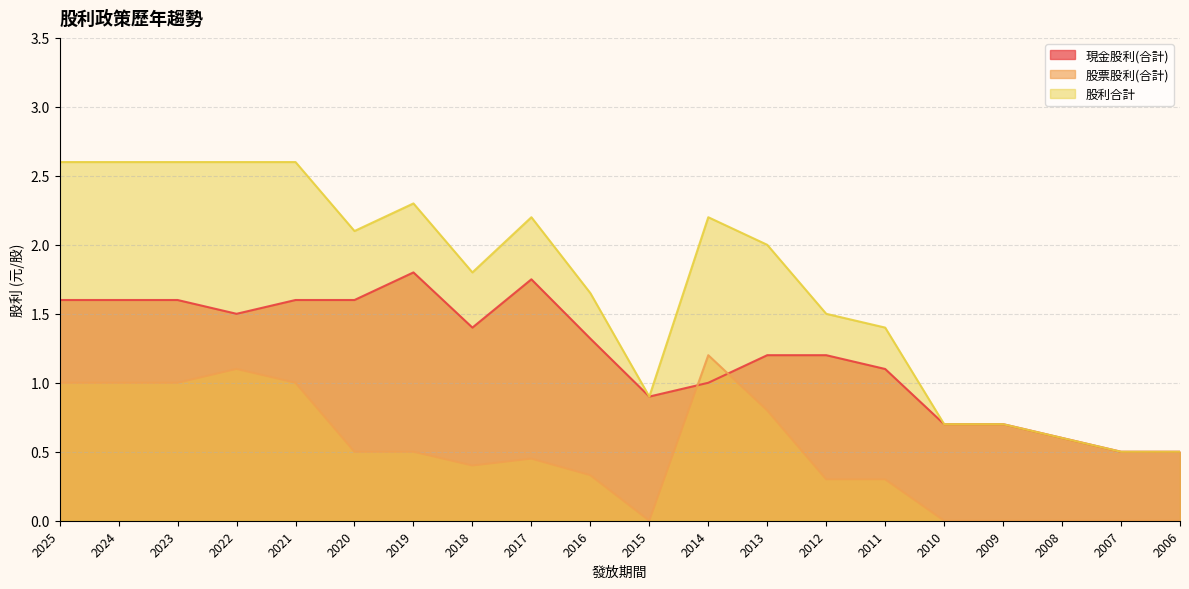

Reading right to left, what are all the values shown in this chart?

現金股利(合計): 0.5	0.5	0.6	0.7	0.7	1.1	1.2	1.2	1.0	0.9	1.3	1.8	1.4	1.8	1.6	1.6	1.5	1.6	1.6	1.6
股票股利(合計): 0.0	0.0	0.0	0.0	0.0	0.3	0.3	0.8	1.2	0.0	0.3	0.5	0.4	0.5	0.5	1.0	1.1	1.0	1.0	1.0
股利合計: 0.5	0.5	0.6	0.7	0.7	1.4	1.5	2.0	2.2	0.9	1.6	2.2	1.8	2.3	2.1	2.6	2.6	2.6	2.6	2.6